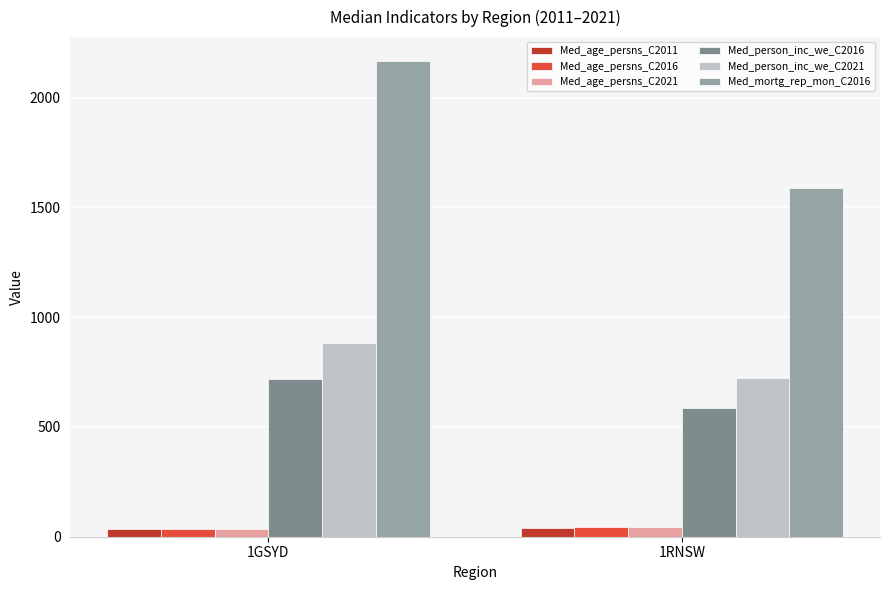

What is the smallest value displayed?

36